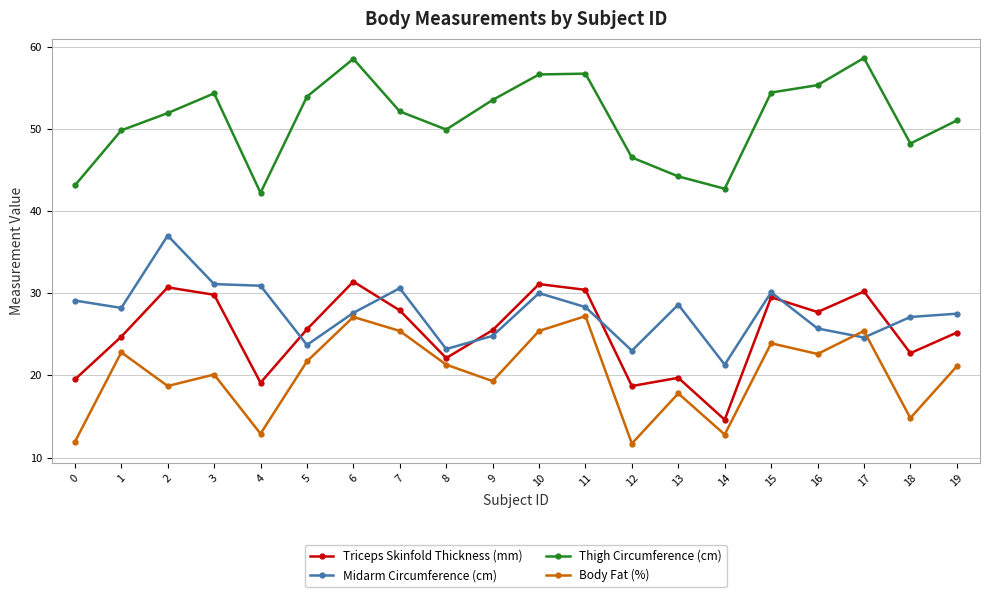

Between 4 and 11, which series saw the biggest shift?

Thigh Circumference (cm)